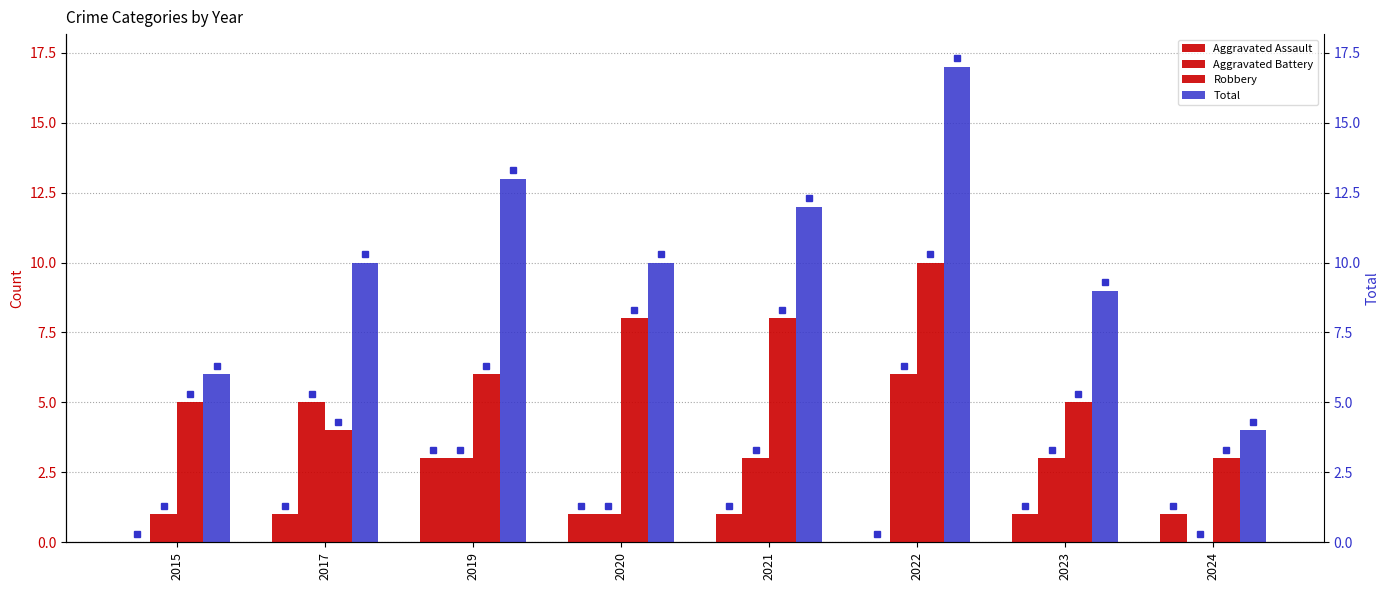

Is the value of Total at 2022 greater than the value of Robbery at 2023?

Yes